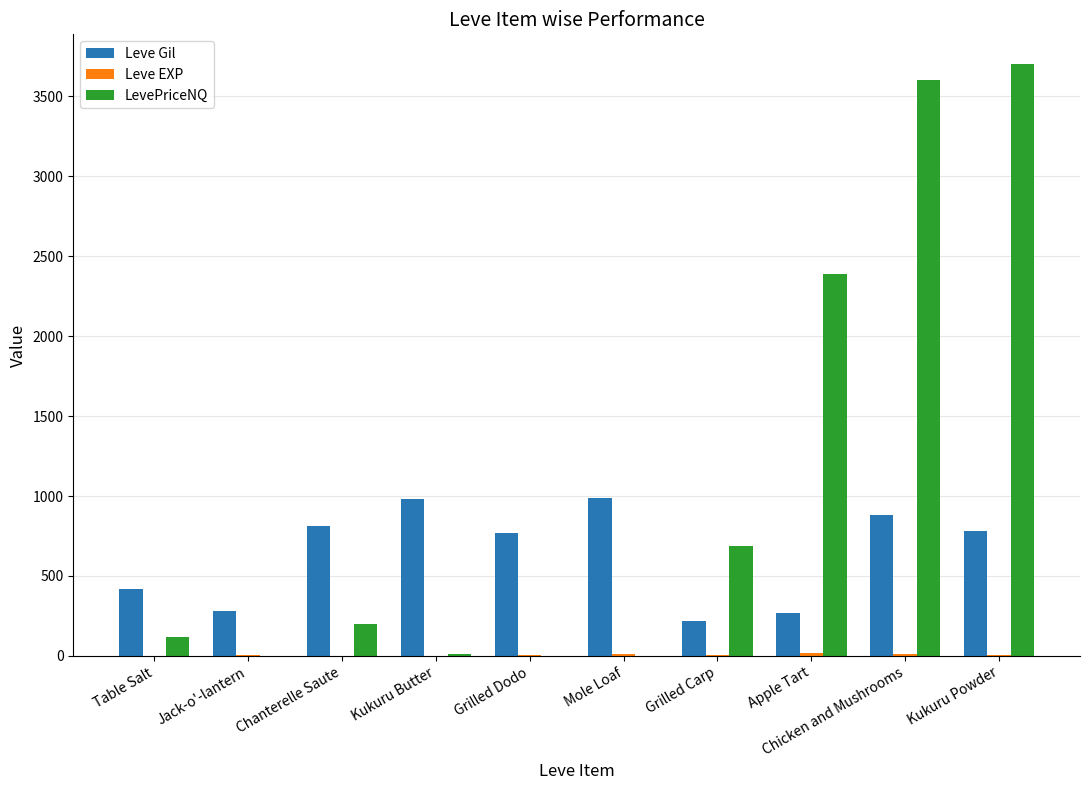

What is the approximate value of Leve Gil at Grilled Carp?

220.0